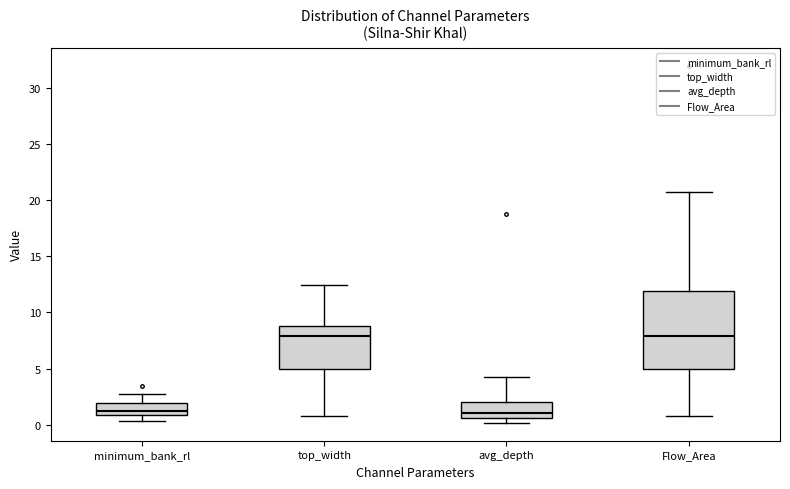

Comparing the boxes themselves (not the whiskers), which one is the tallest?

Flow_Area